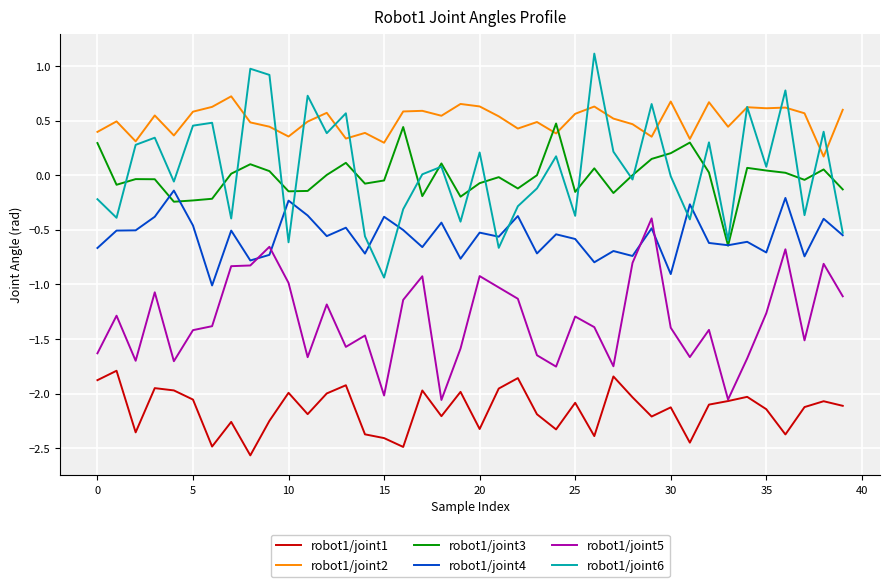

Which series has the largest total across all categories?

robot1/joint2